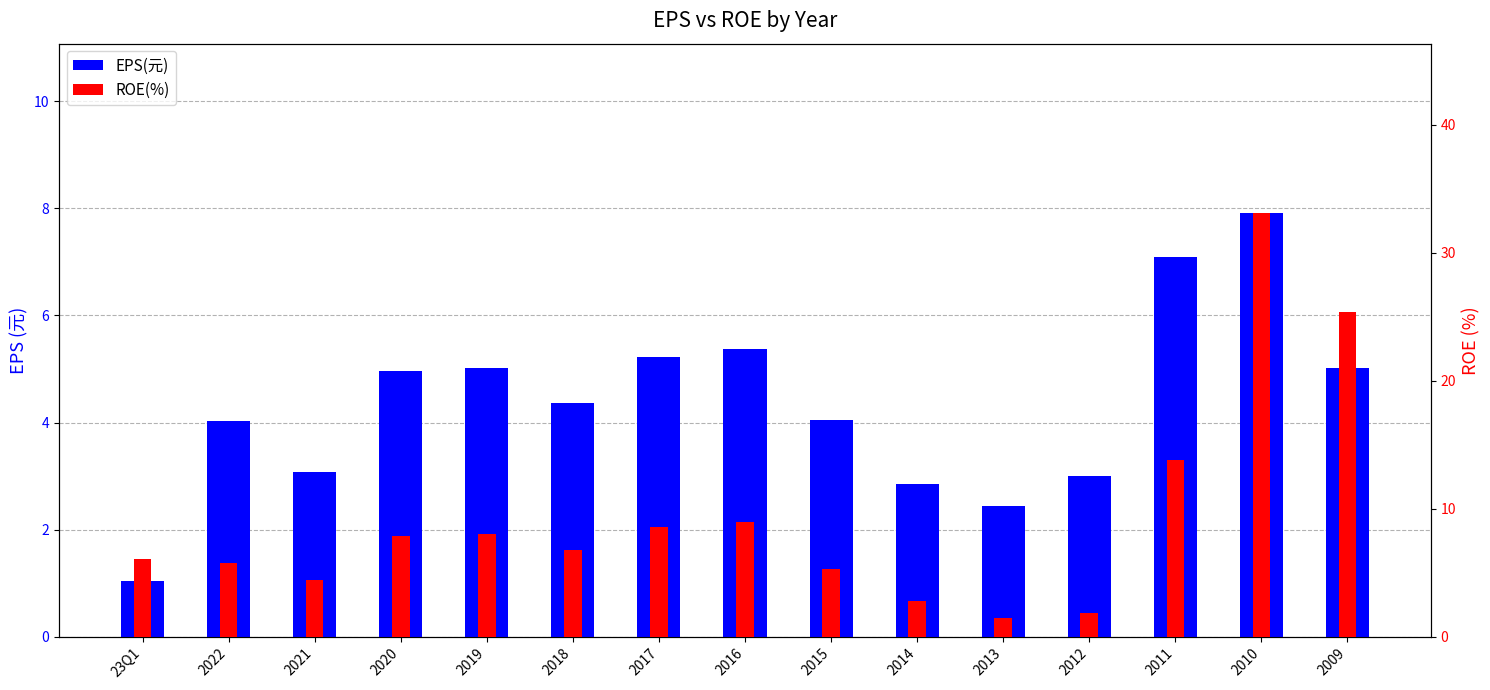

The ROE(%) series shows 5.8 at 2022. True or false?

True